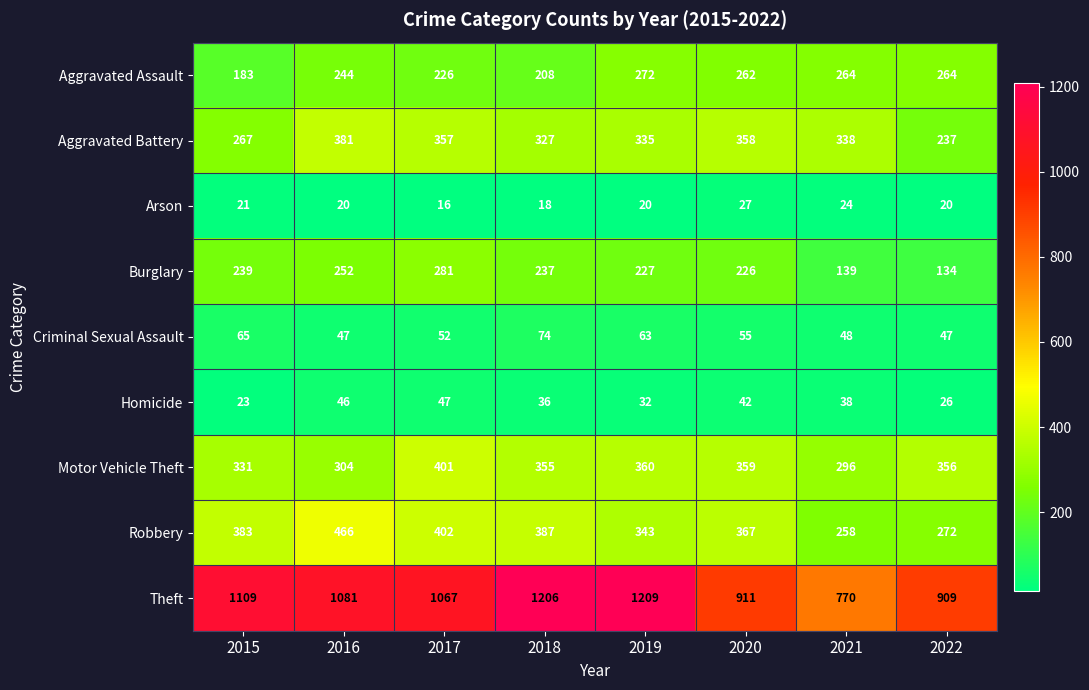

Where does the Burglary series first go above 237?

2015